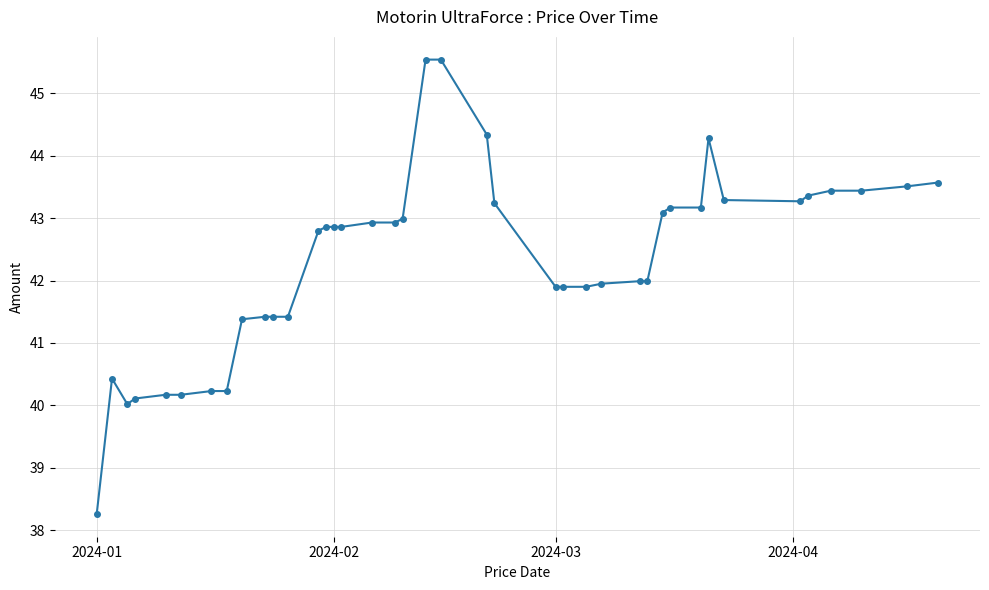

What is the value of the 4th point from the left?

40.1